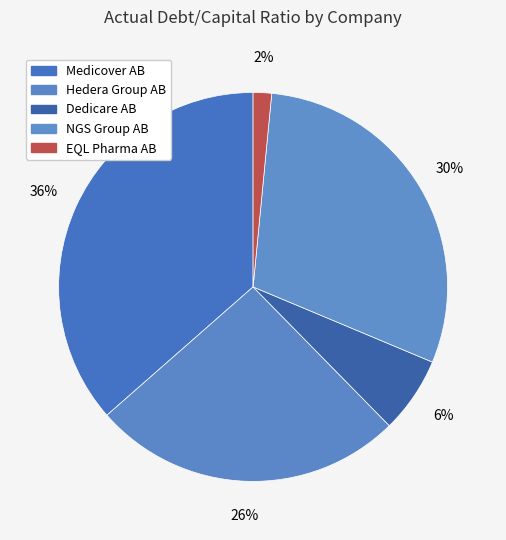

The Hedera Group AB slice represents 26% of the pie. True or false?

True